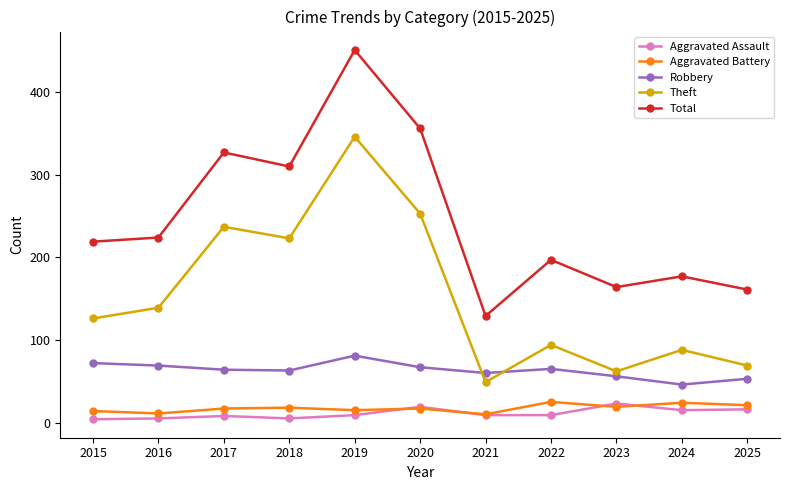

At which category does Theft reach its first local valley?

2018